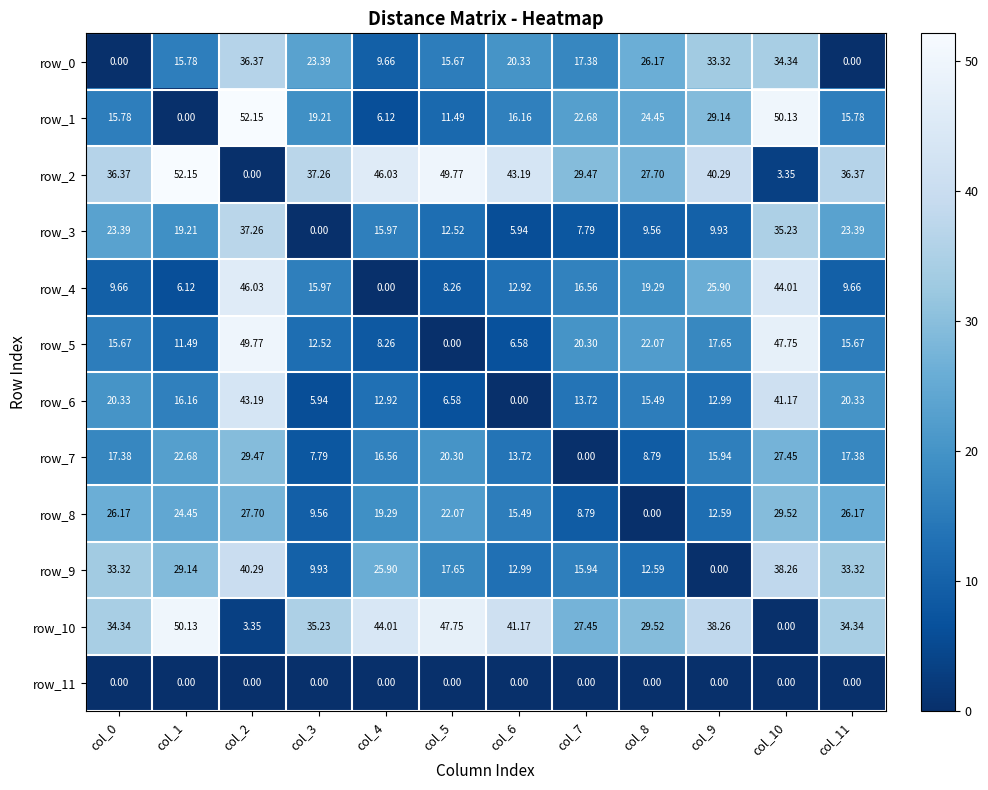

Is the value of row_9 at col_7 greater than the value of row_2 at col_0?

No